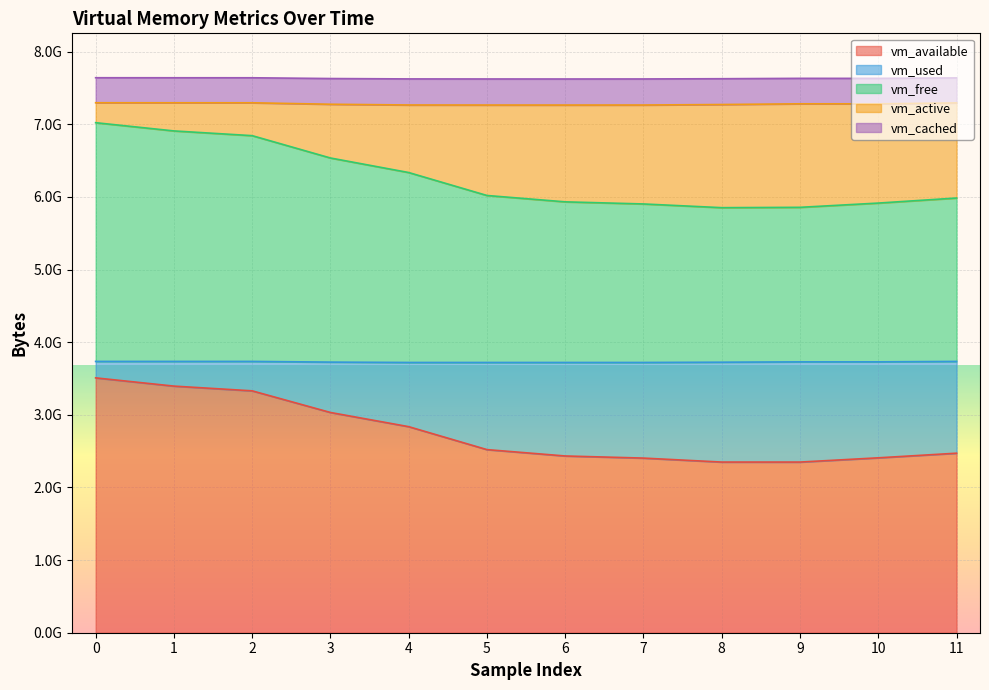

What is the difference between the maximum and minimum values in the vm_available series?

1159151616